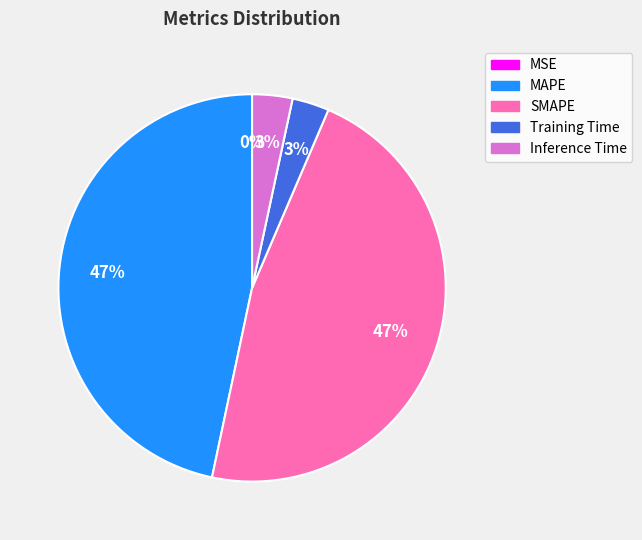

Is MAPE the majority of the pie?

No